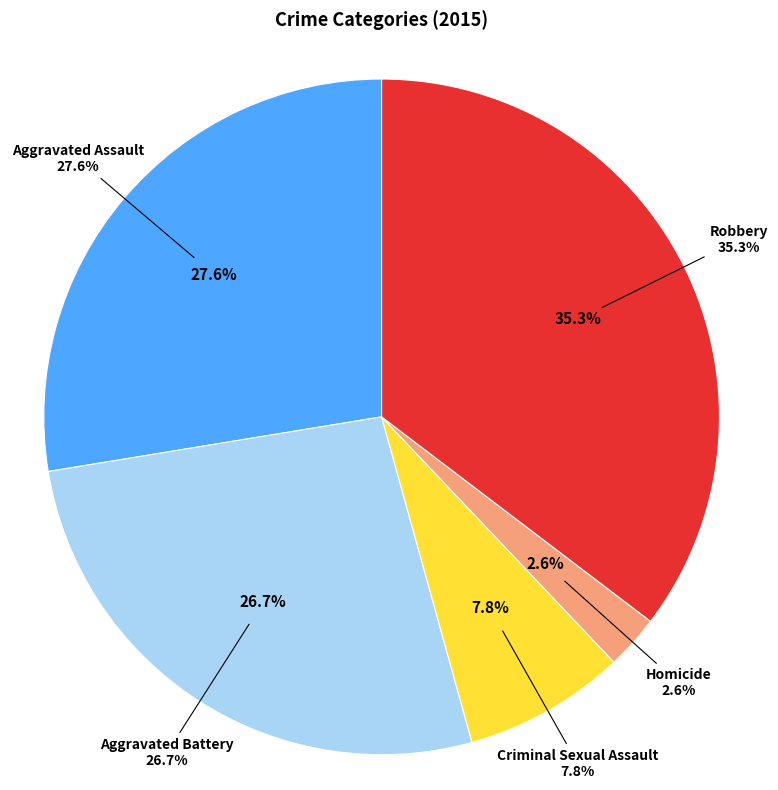

Which category has the smallest portion of the pie?

Homicide